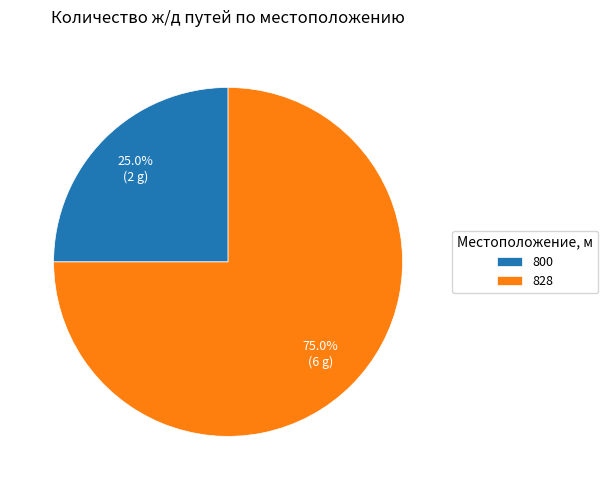

Which category has the biggest portion of the pie?

828